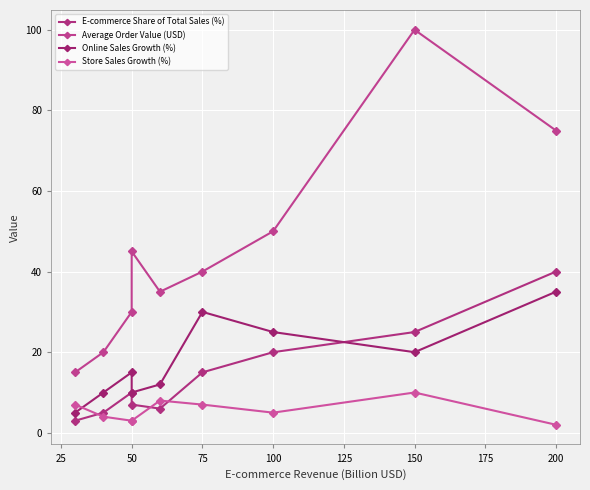

Between 150 and 50, which is larger?

150